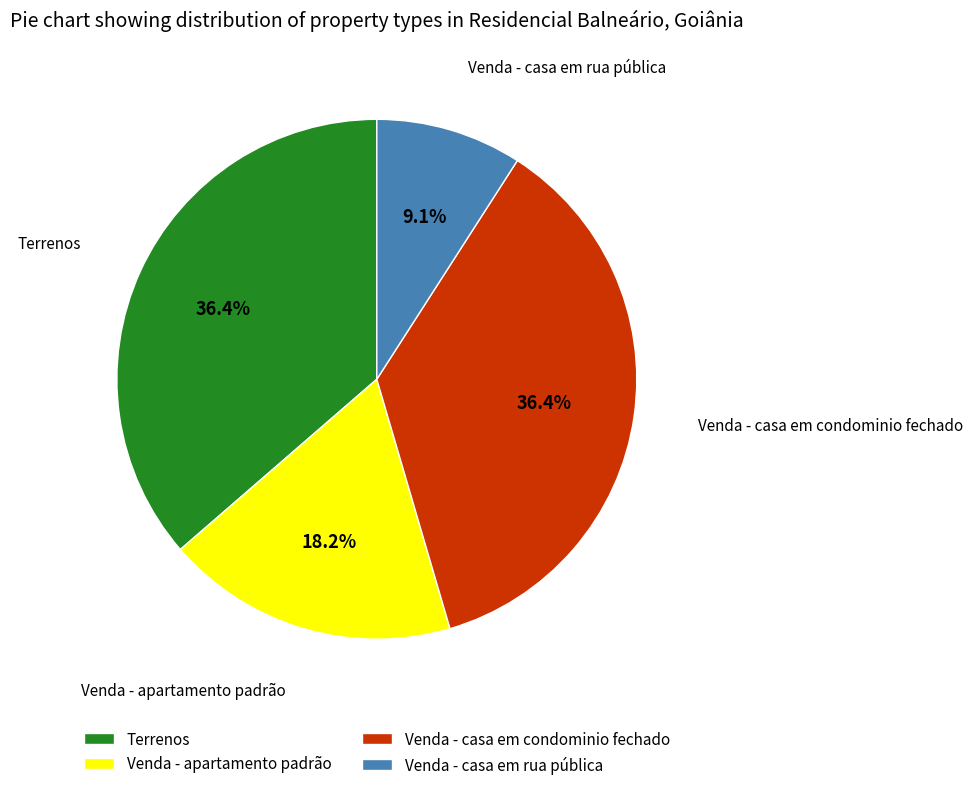

What is the smallest slice in the pie chart?

Venda - casa em rua pública